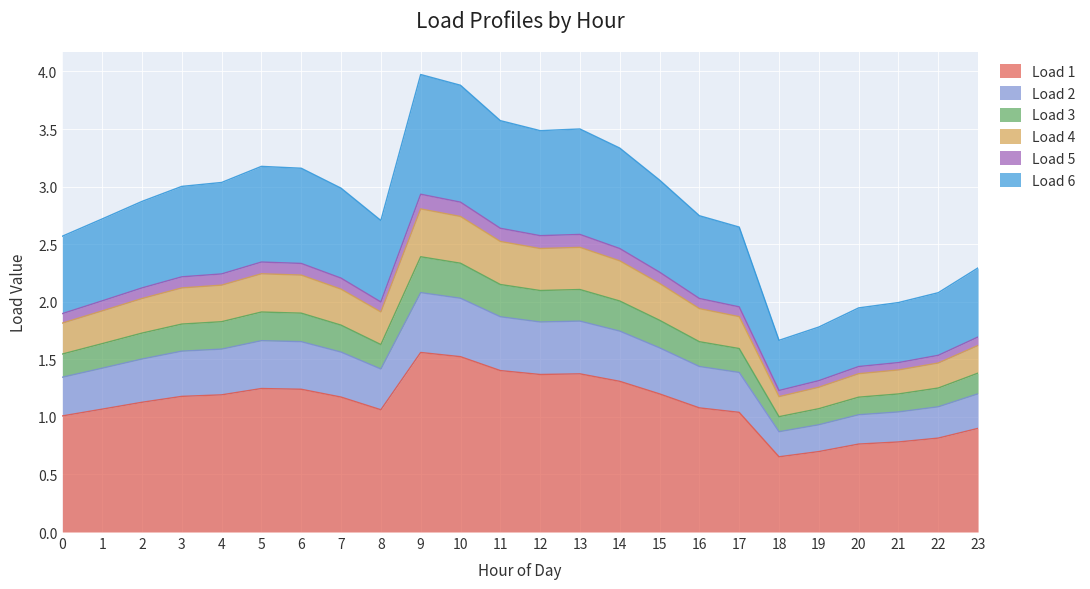

At which category is the sum across all series the highest?

9